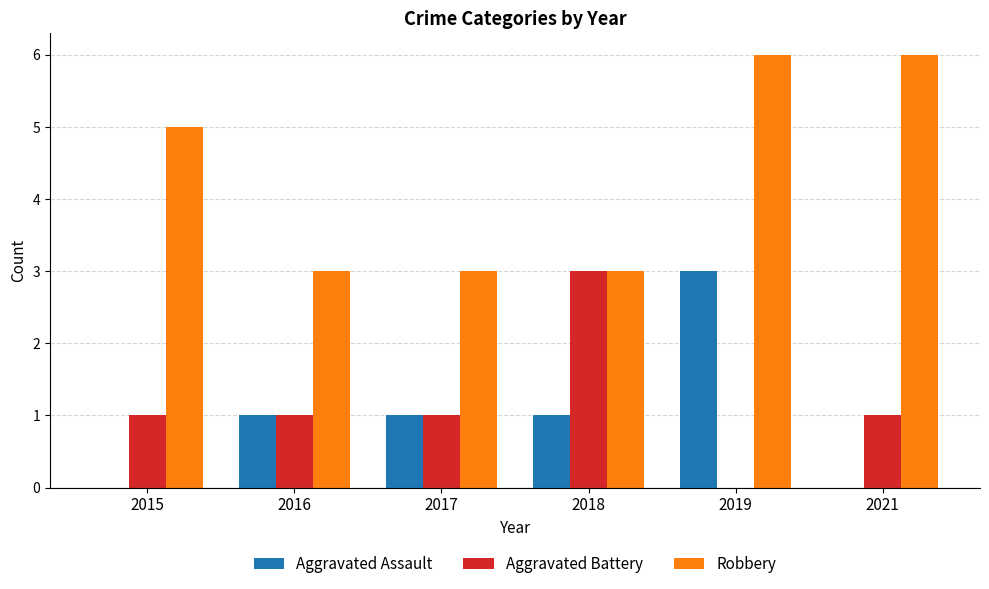

Is it true that Robbery equals 5 at 2015?

True